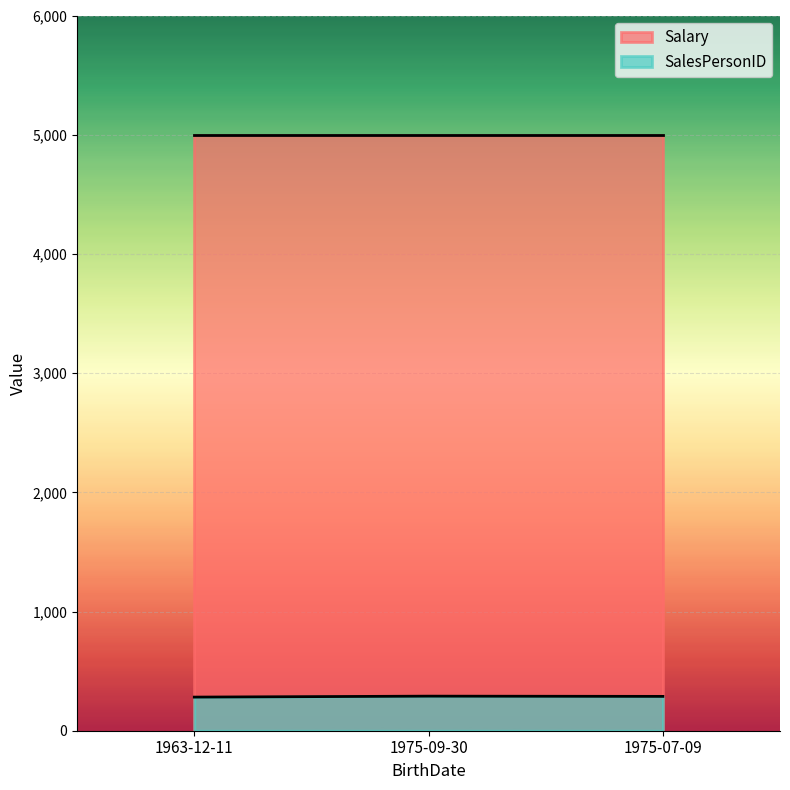

What is the average value of the Salary series?

5000